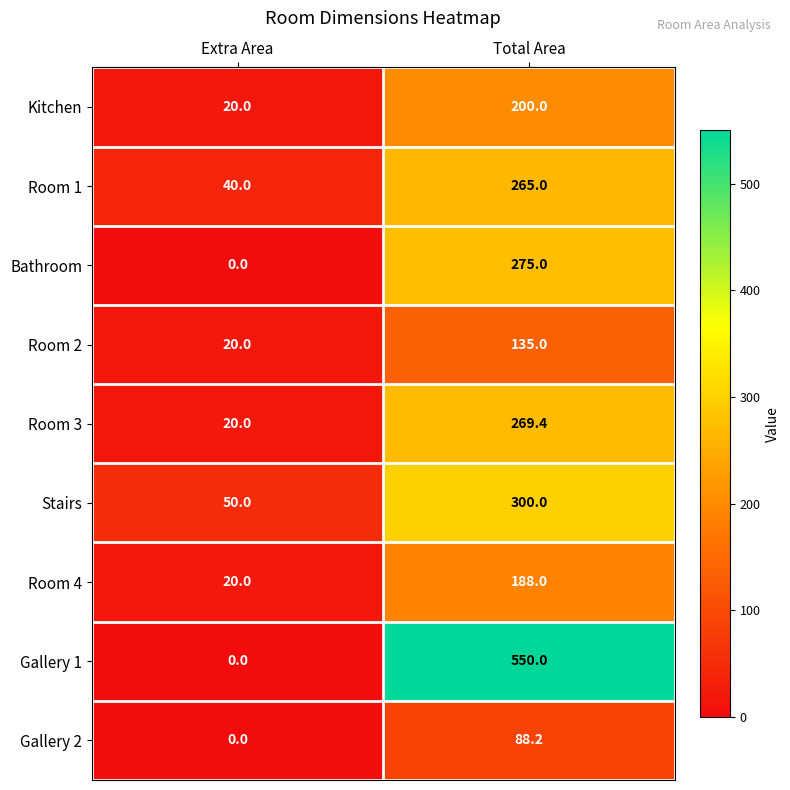

What is the total value across all series at Total Area?

2270.6